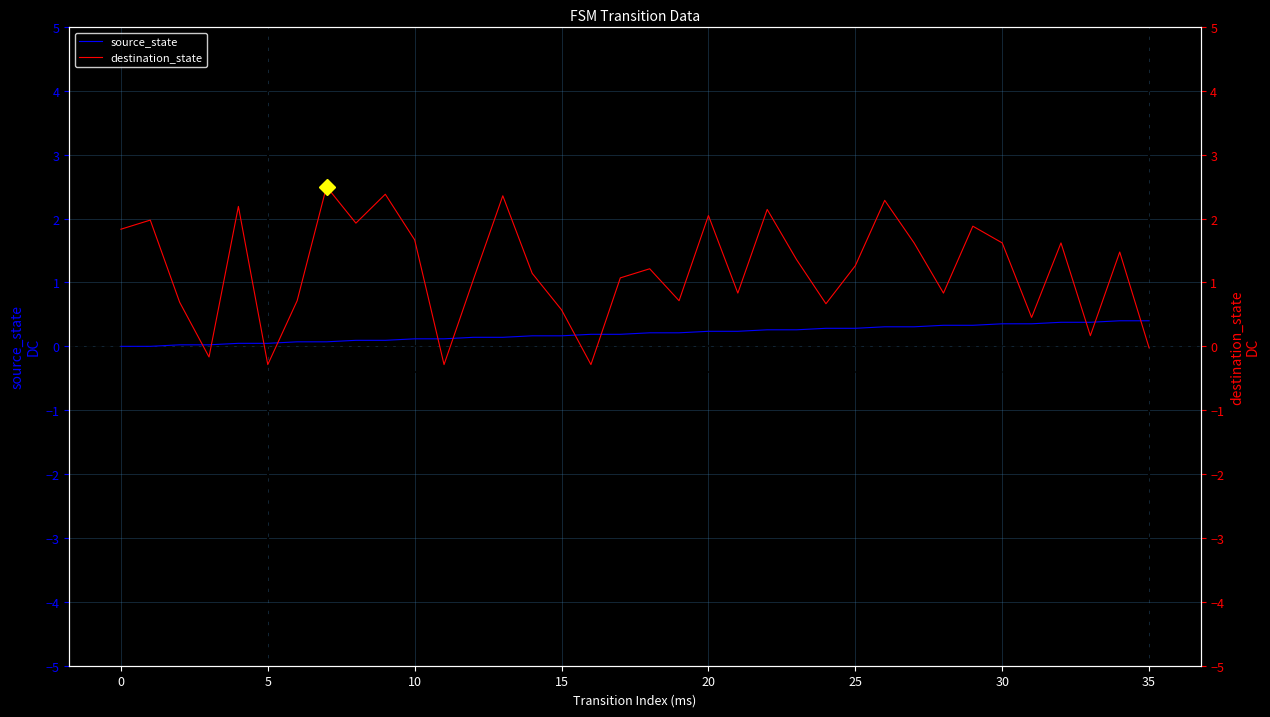

What is the difference between the maximum and minimum values in the destination_state series?

2.8